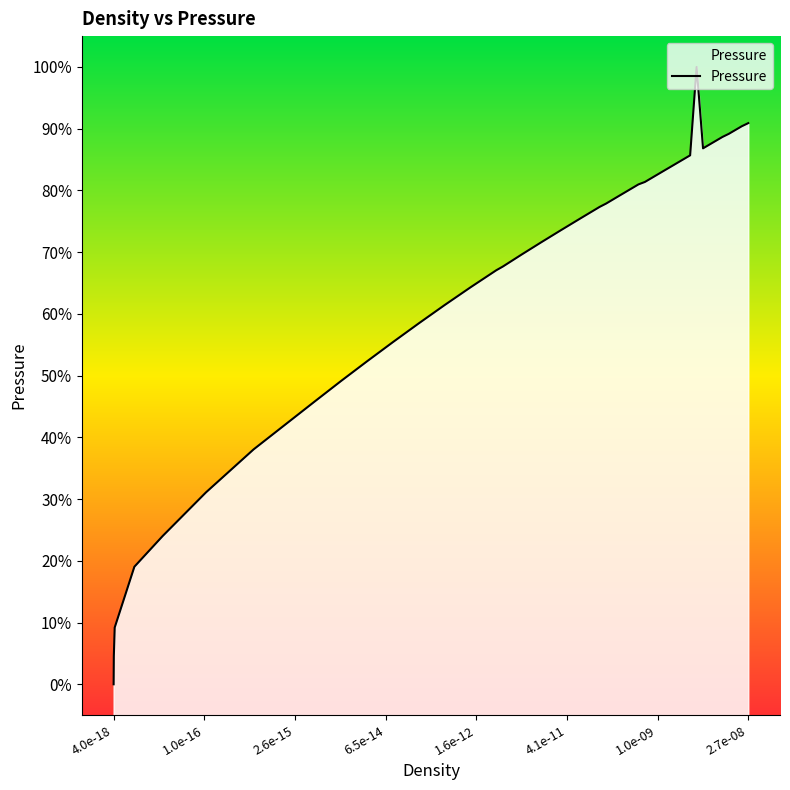

Does the chart have visible grid lines?

No